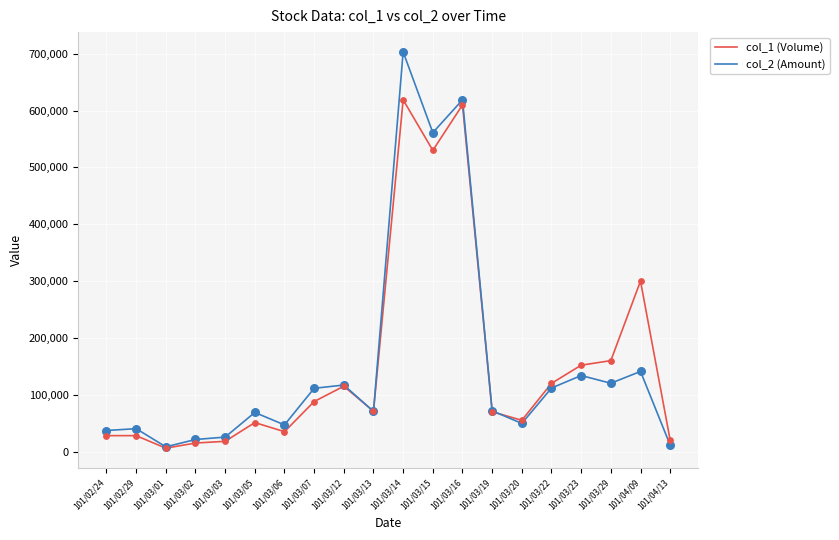

At which category is the sum across all series the highest?

101/03/14